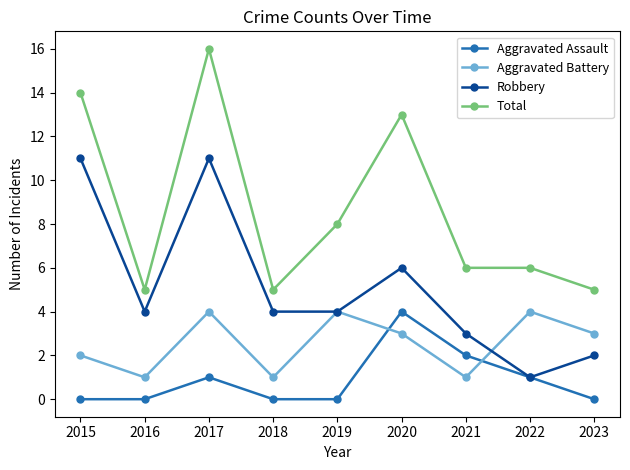

Which series has the widest spread of values?

Total